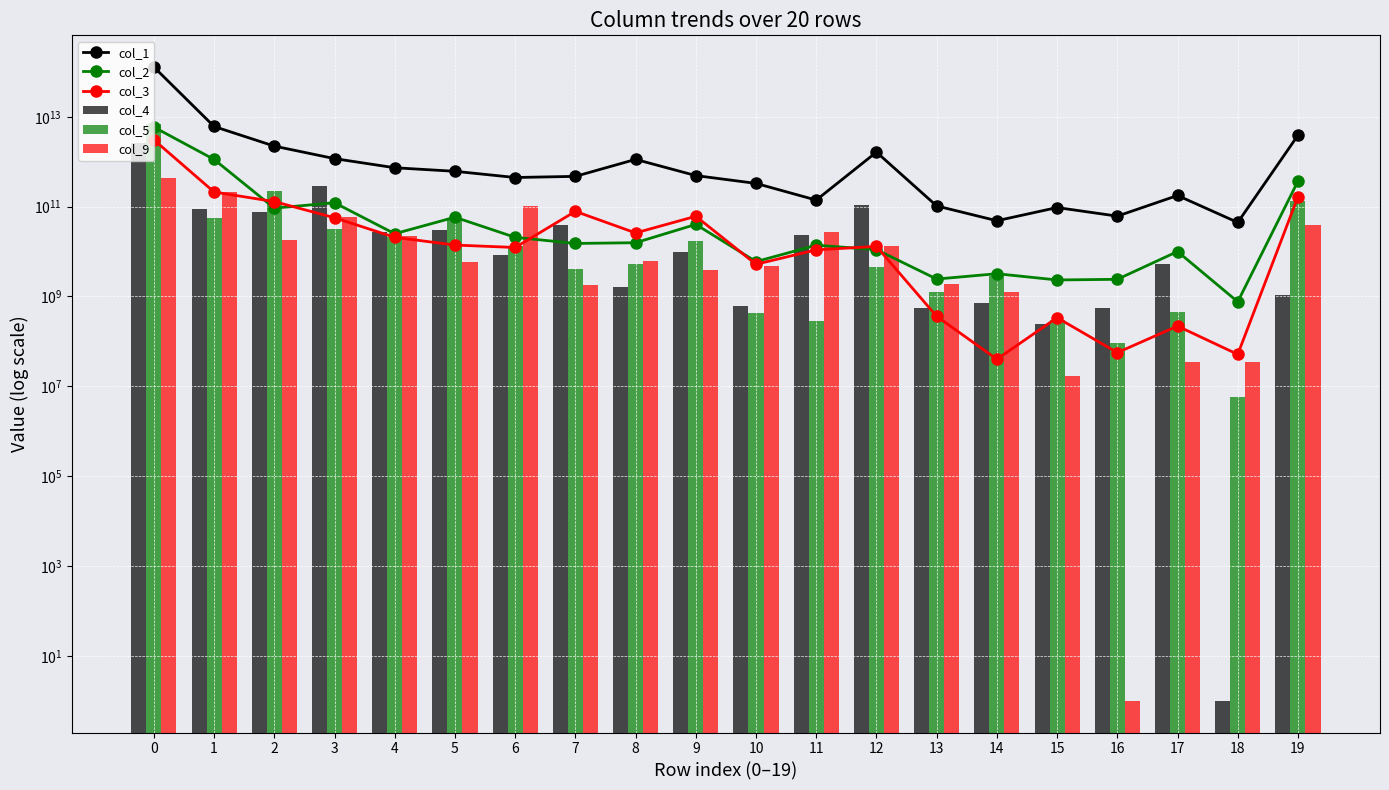

Reading left to right, list all the values displayed in this chart.

col_1: 0=128026047124992	1=6074655934855	2=2223600089629	3=1171069253854	4=733444274242	5=611219769903	6=444927929225	7=471624126423	8=1125573648896	9=490899761882	10=328842656461	11=139750334142	12=1633667629971	13=103645734490	14=48519198976	15=95420226442	16=61420725102	17=176937481528	18=44420418562	19=3873248661778
col_2: 0=5889394923199	1=1123088364044	2=92514699340	3=121994584278	4=24934388664	5=58123815202	6=20710651750	7=15148674987	8=15730941088	9=40165940759	10=5972818080	11=13844280217	12=11022392703	13=2443216003	14=3211383134	15=2331426218	16=2410585402	17=10019849387	18=762727615	19=368583329613
col_3: 0=3068625494758	1=211515518556	2=129377418740	3=56592818466	4=20720966518	5=13952628669	6=12327955645	7=78497219340	8=25980841293	9=60963873209	10=5204815165	11=10914433148	12=13020481513	13=361251235	14=40123401	15=337308853	16=56358588	17=219394083	18=51473612	19=166304309761
col_4: 0=2596427868460	1=87453873926	2=76179159692	3=291340157517	4=27476990299	5=30765753050	6=8232481195	7=38791297196	8=1587655386	9=9687652616	10=610652177	11=22951005729	12=106916873028	13=550498888	14=714798652	15=249694521	16=556047969	17=5271882747	18=1	19=1059996168
col_5: 0=6779386939905	1=54832912570	2=220400713677	3=31627009178	4=21602191667	5=53978419603	6=13311810795	7=4118478305	8=5185302332	9=17478505652	10=423742622	11=284208439	12=4625562690	13=1243774629	14=2816514614	15=293888789	16=90852080	17=453824548	18=5882473	19=131294096196
col_9: 0=426475277573	1=216300614203	2=17817640727	3=59004813148	4=21850483110	5=5907159578	6=101984874790	7=1823743688	8=6025922507	9=3885486414	10=4718287816	11=26710786487	12=13579403441	13=1881929736	14=1280378977	15=16597243	16=1	17=35700726	18=34834668	19=38035425782